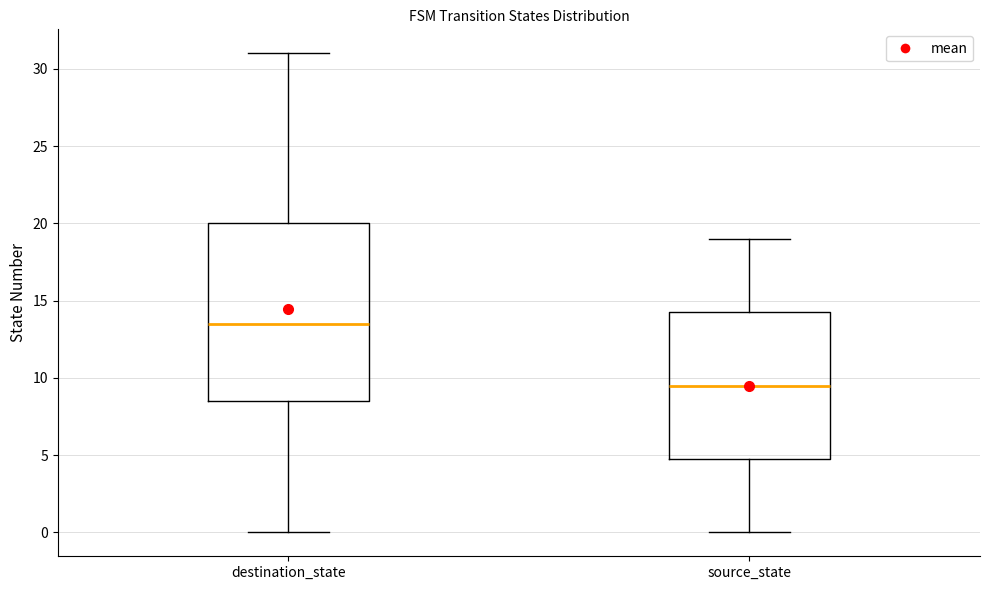

Which box is the tallest, from its lower edge to its upper edge?

destination_state